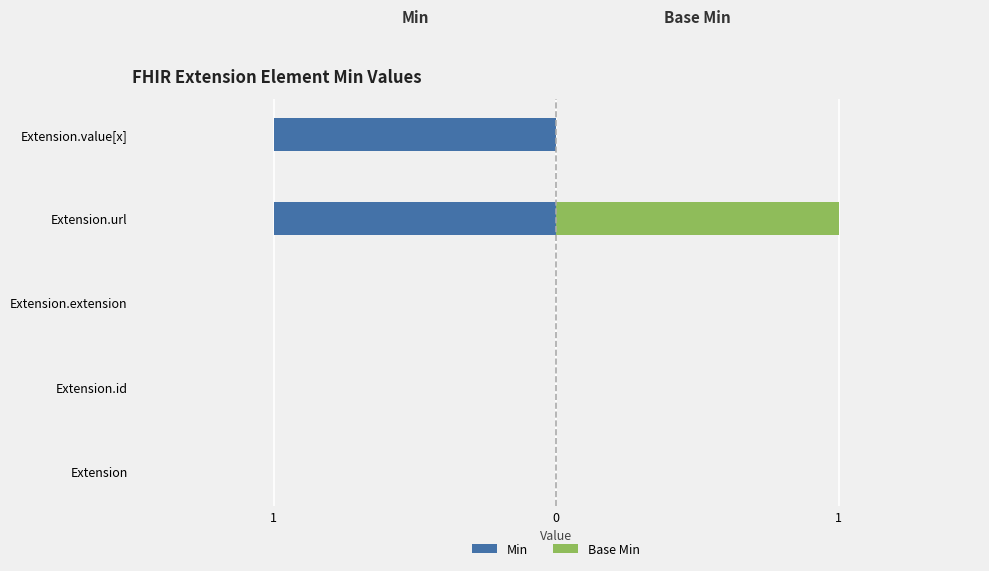

Is it true that Base Min equals 0 at Extension?

True